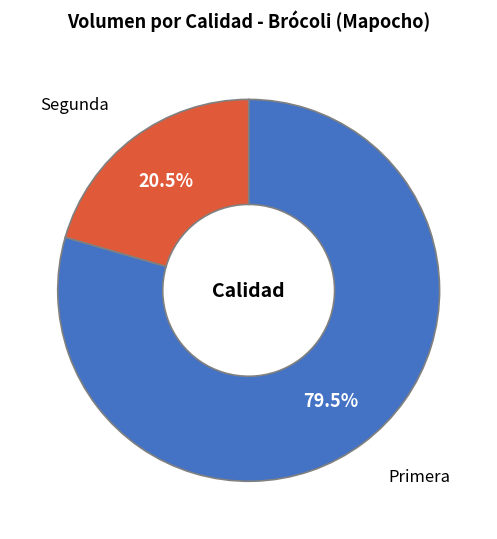

Which slice is the largest?

Primera